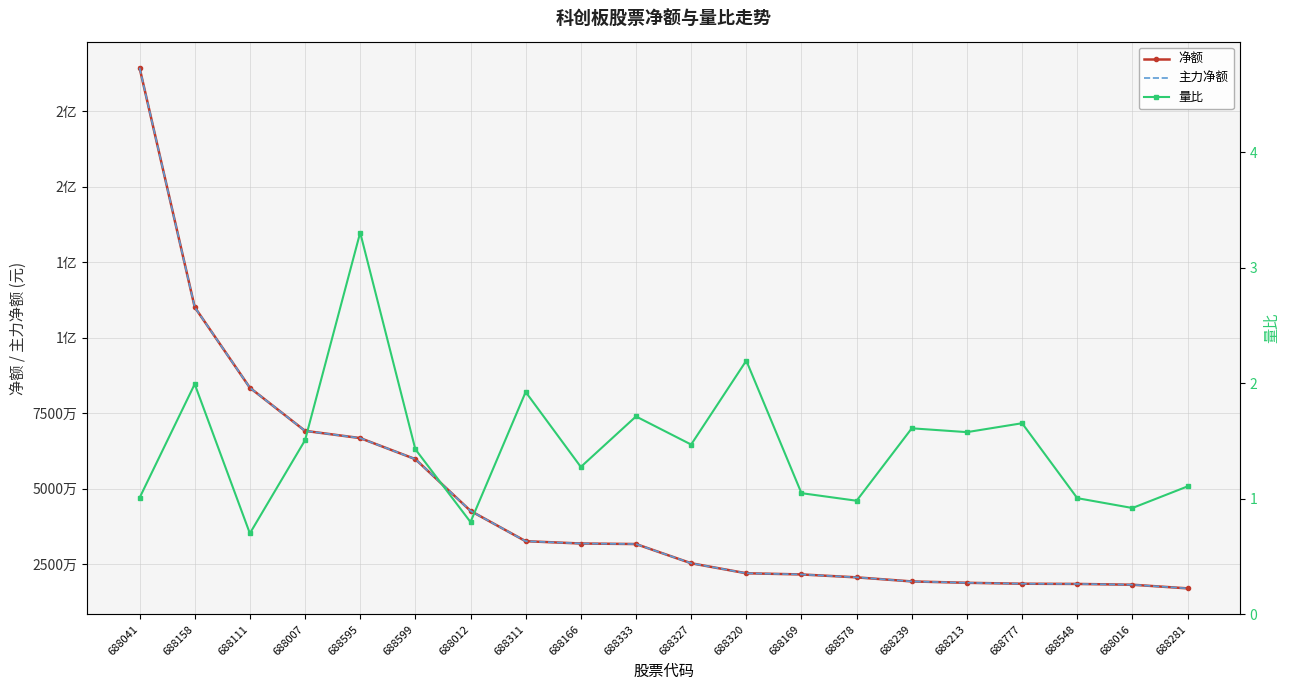

What is the sum of all 主力净额 values?

916983004.0